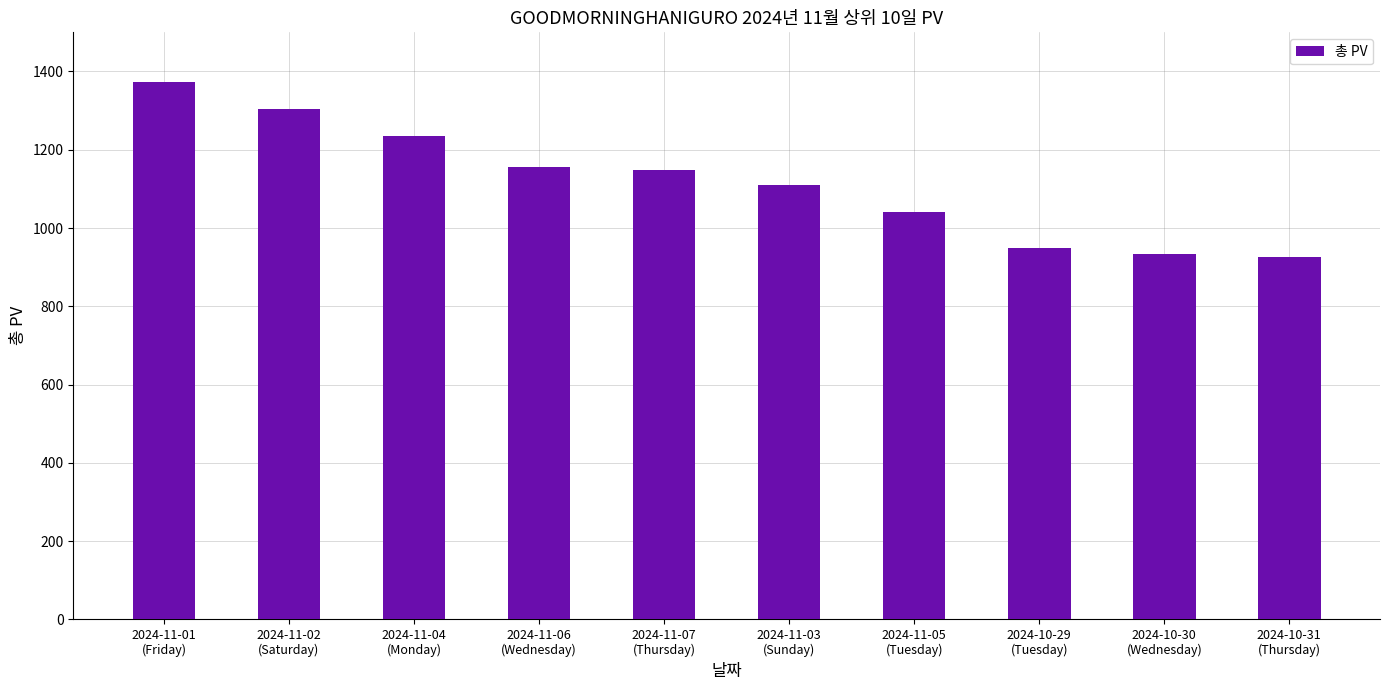

What is the difference between the second highest and minimum values?

378